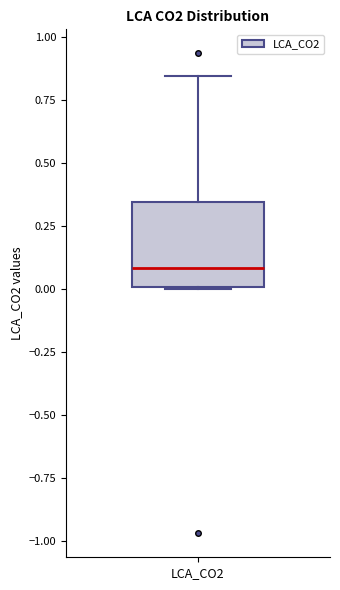

Read this box plot against the y-axis: the position of the median line, the range covered by the box, and the ends of both whiskers. The values are not printed on the chart, so give them approximately, as read against the axis.

median 0.10, box 0.00 to 0.35, whiskers 0.00 to 0.85